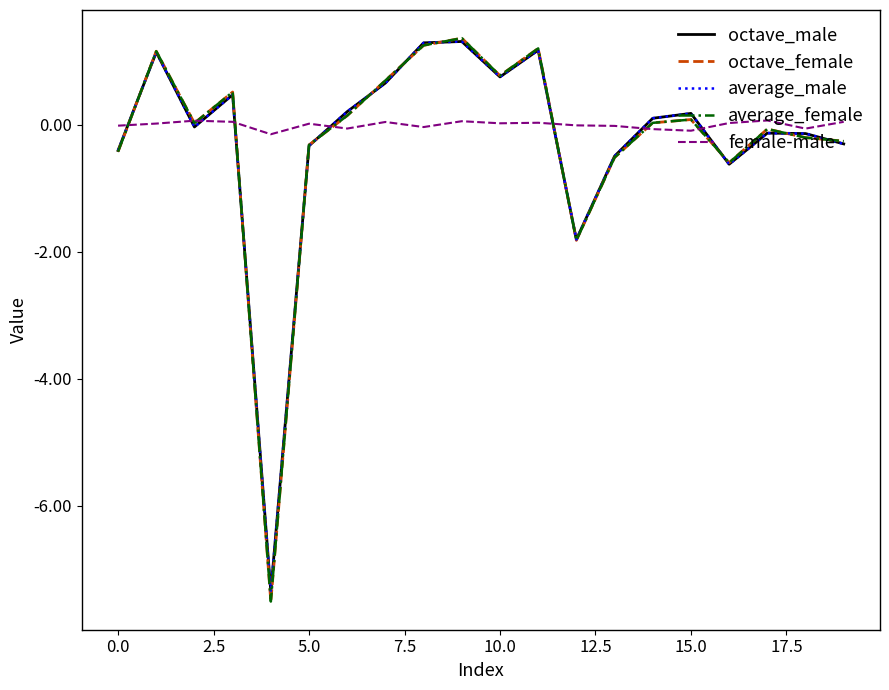

What is the maximum value shown in the chart?

1.4